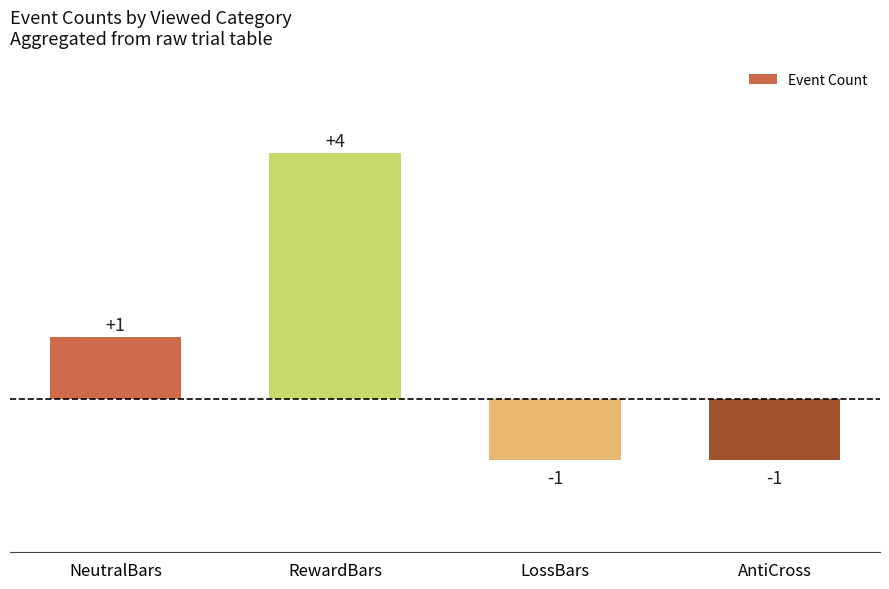

Reading left to right, list all the values displayed in this chart.

1	4	-1	-1